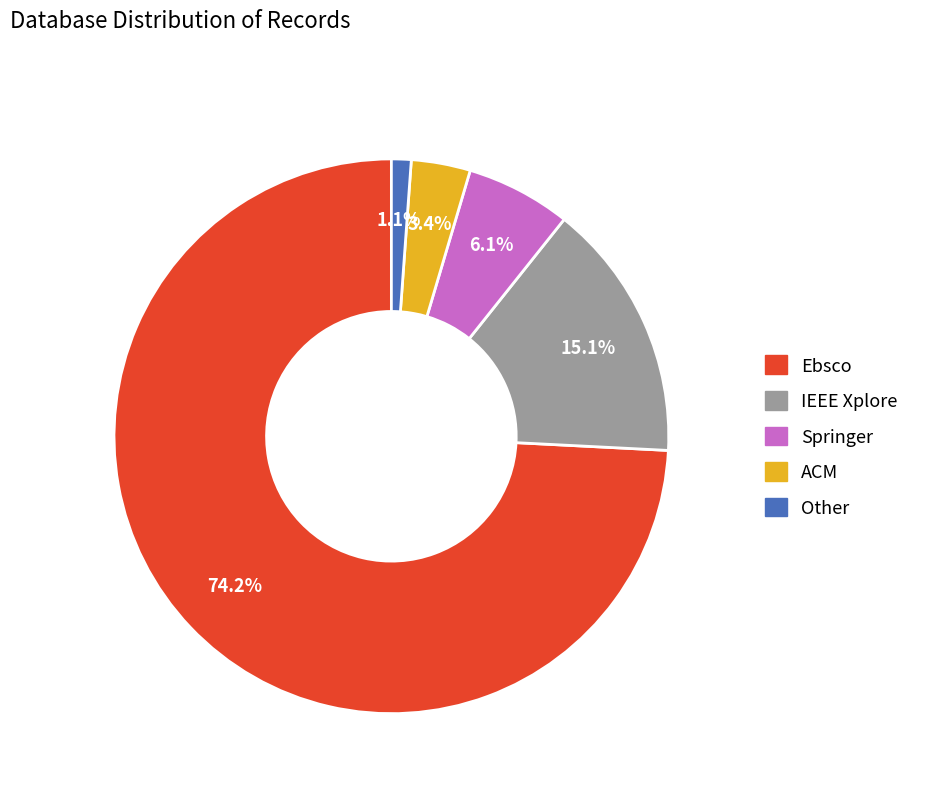

Between ACM and IEEE Xplore, which is larger?

IEEE Xplore